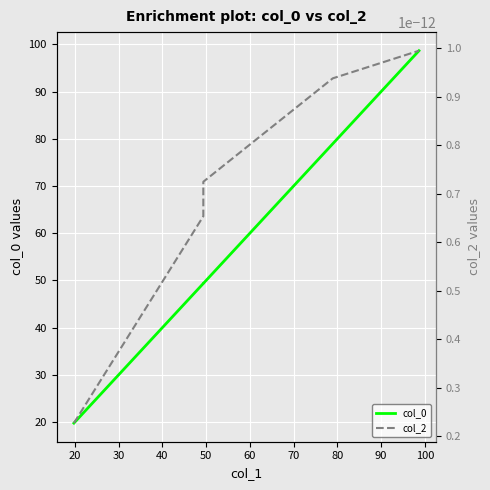

Reading left to right, what are all the values shown in this chart?

col_0: 19.7	49.3	49.3	78.9	98.7
col_2: 0.0	0.0	0.0	0.0	0.0